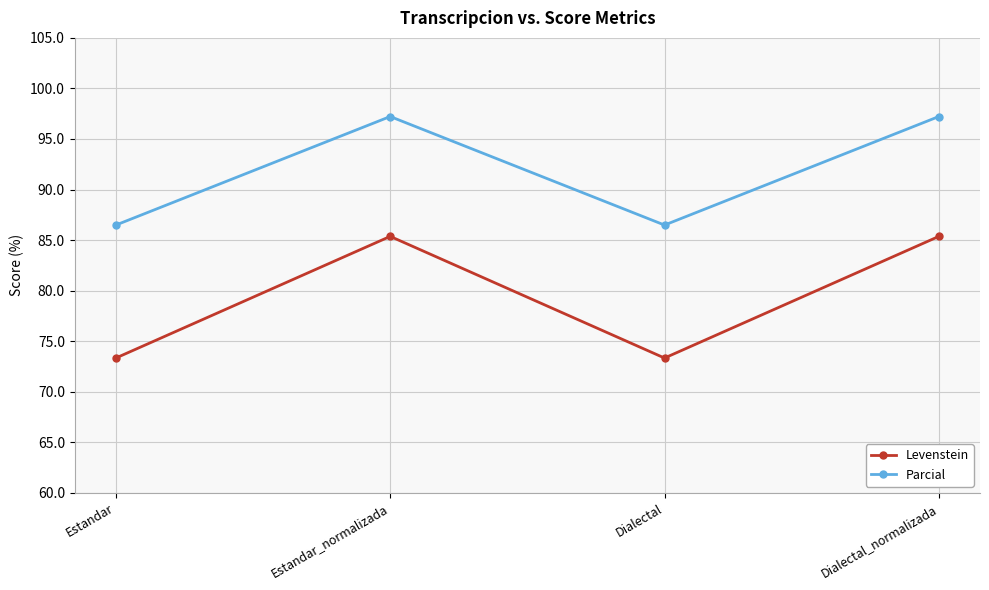

What is the value of the Levenstein point at the 1st from the left?

73.3